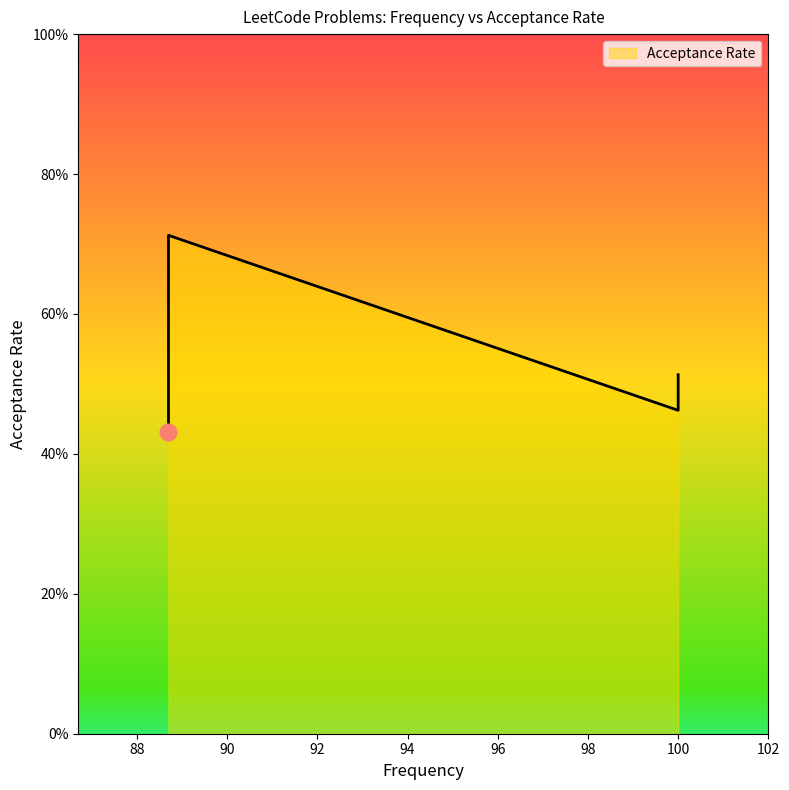

Which label corresponds to the smallest value in the chart?

88.7